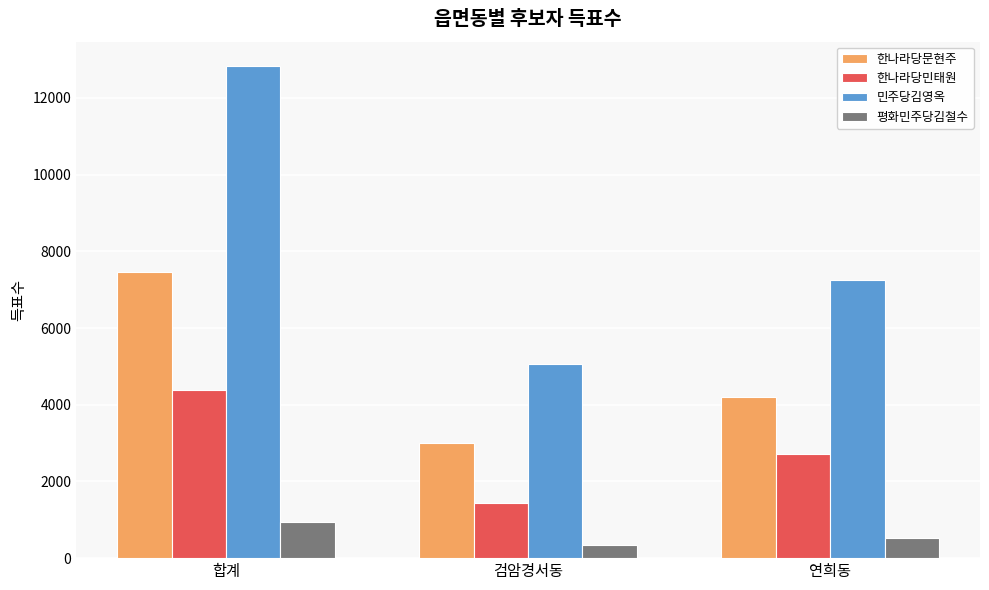

What is the difference between the 한나라당문현주 values at 검암경서동 and 연희동?

1205